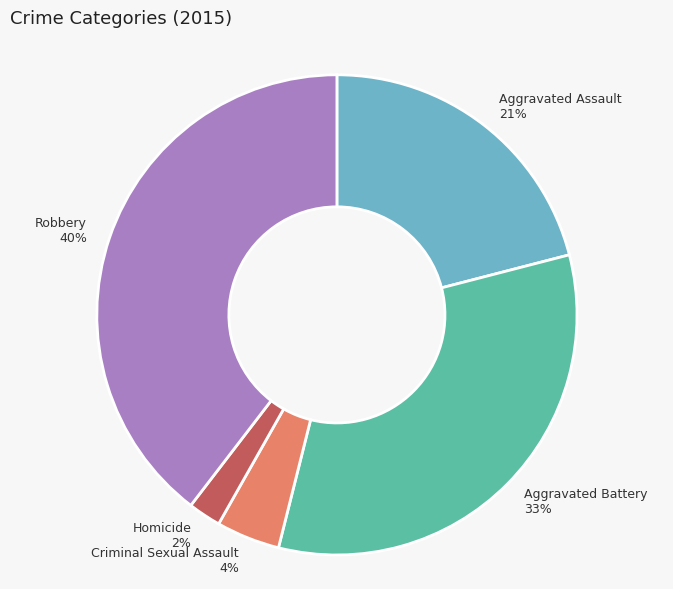

Is the sum of Aggravated Battery and Robbery greater than half?

Yes